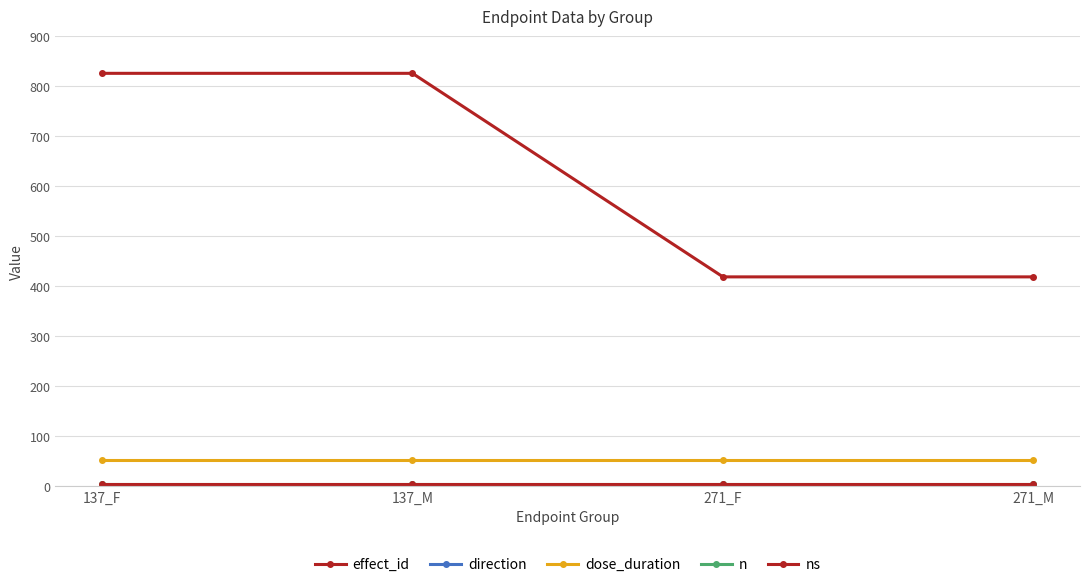

Which series has the widest spread of values?

effect_id